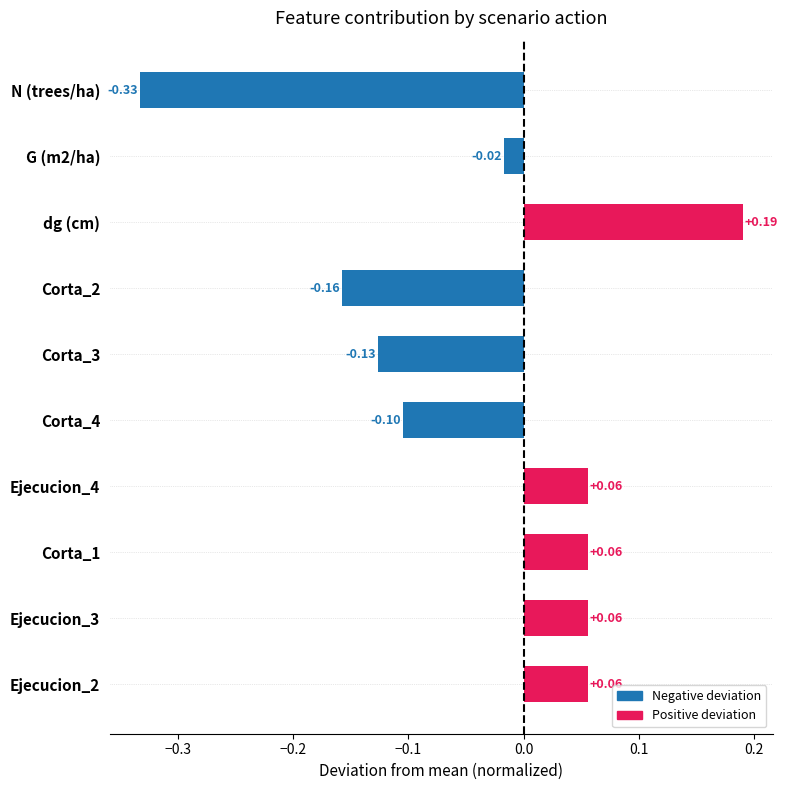

Which label corresponds to the largest value in the chart?

dg (cm)